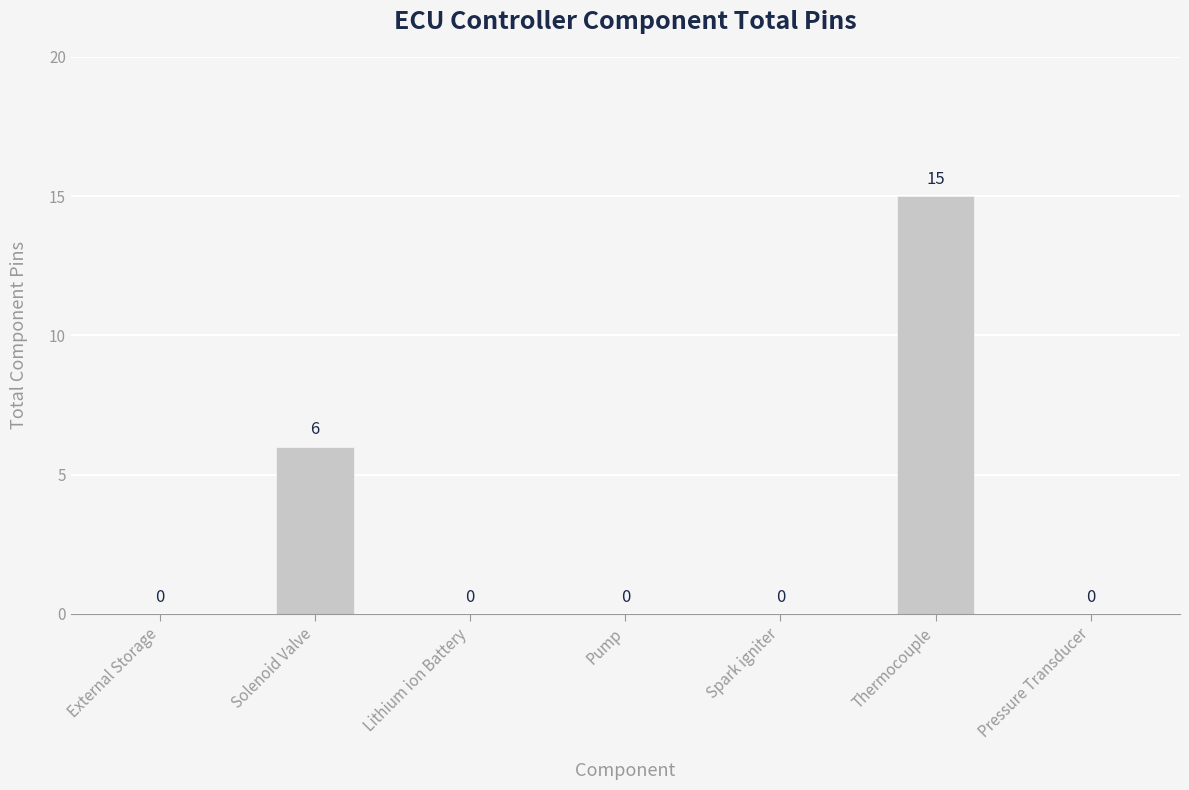

How many distinct data groups are displayed?

1